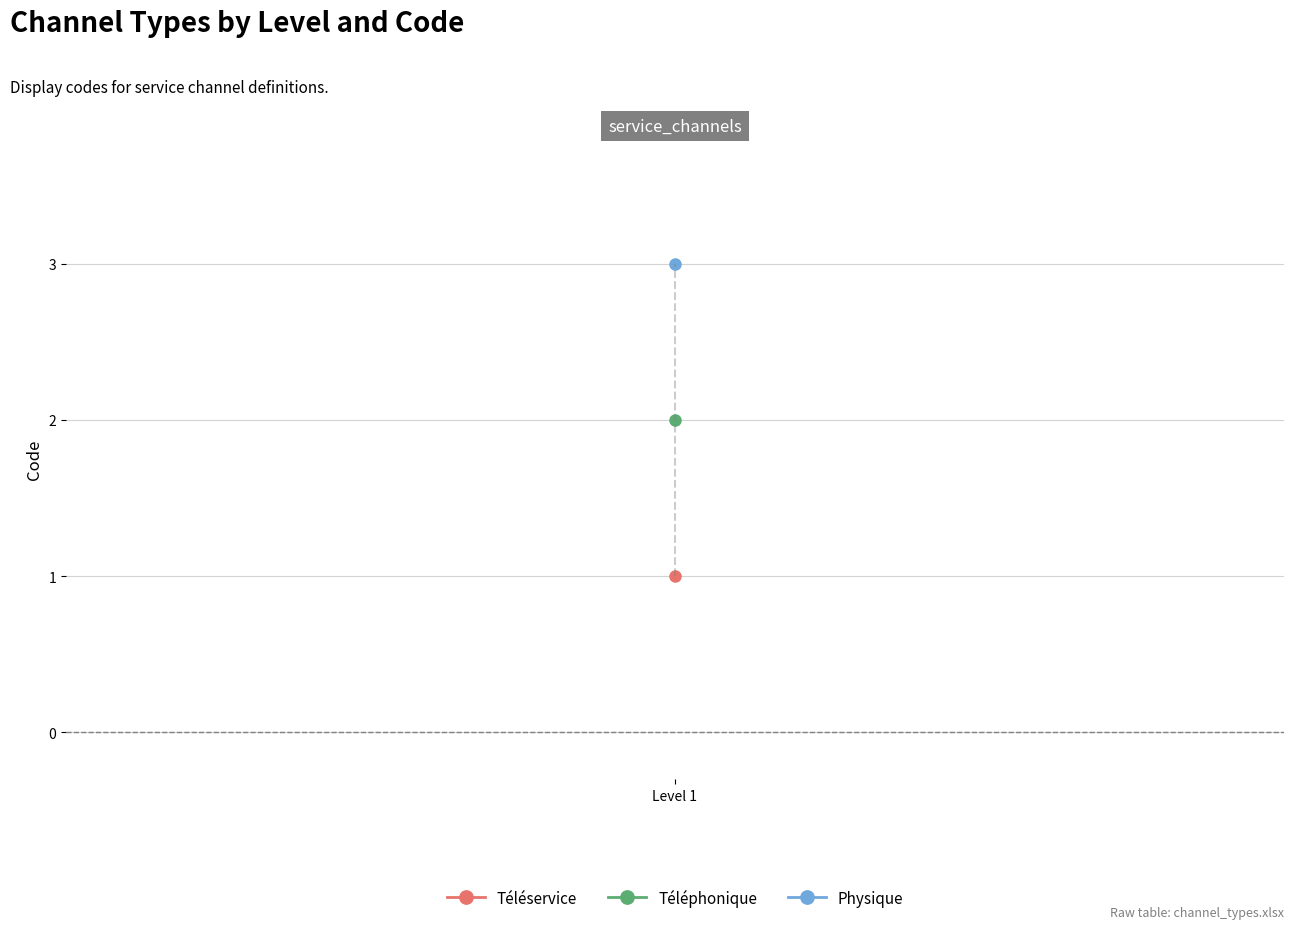

The value at Level 1 is 1. True or false?

True